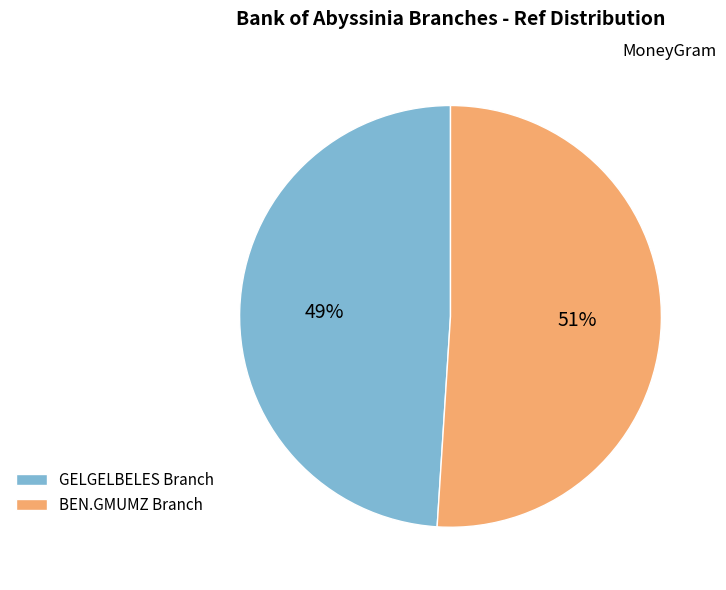

Which category accounts for the majority?

BEN.GMUMZ Branch